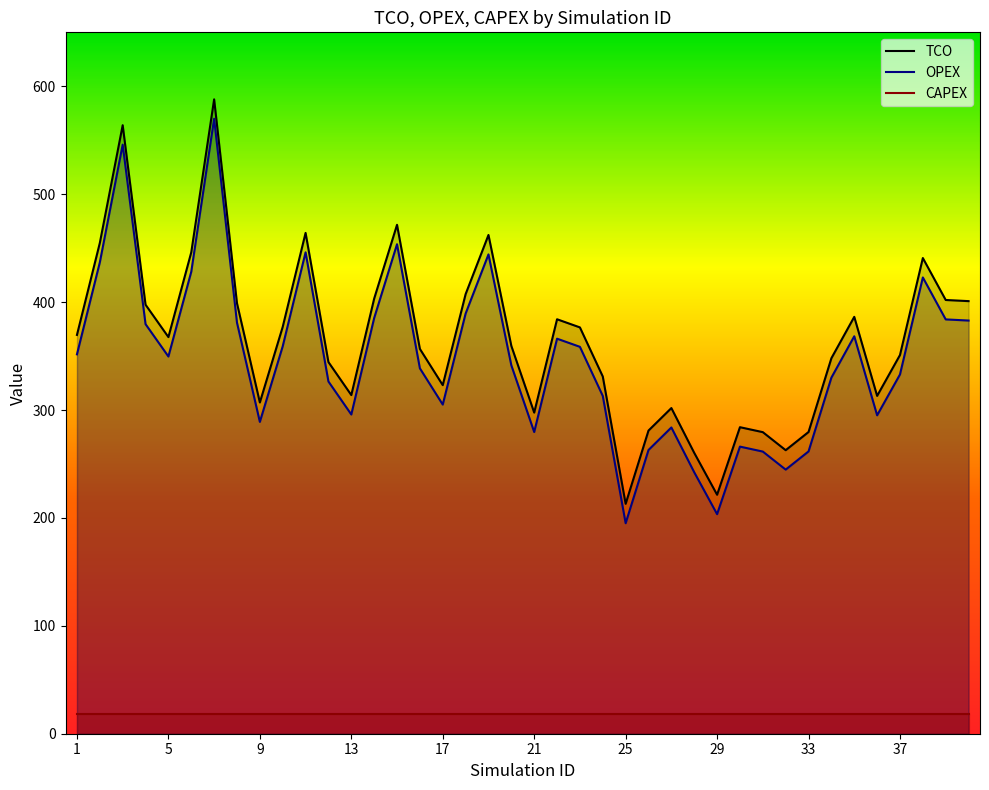

True or false: TCO and OPEX cross at least once.

False